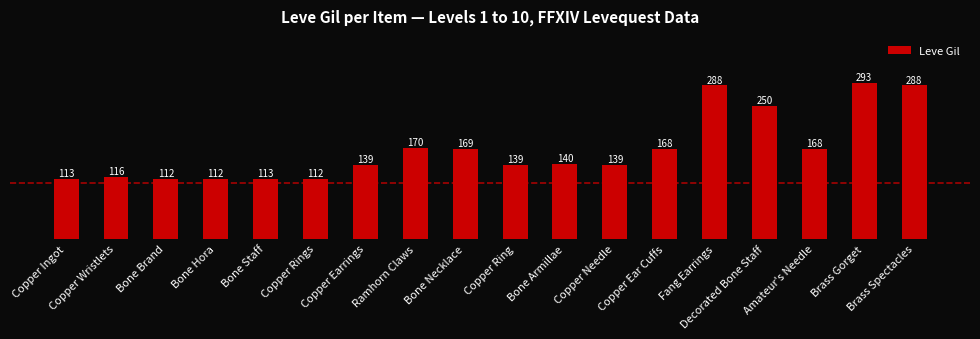

Reading left to right, extract all data points from this chart.

113	116	112	112	113	112	139	170	169	139	140	139	168	288	250	168	293	288